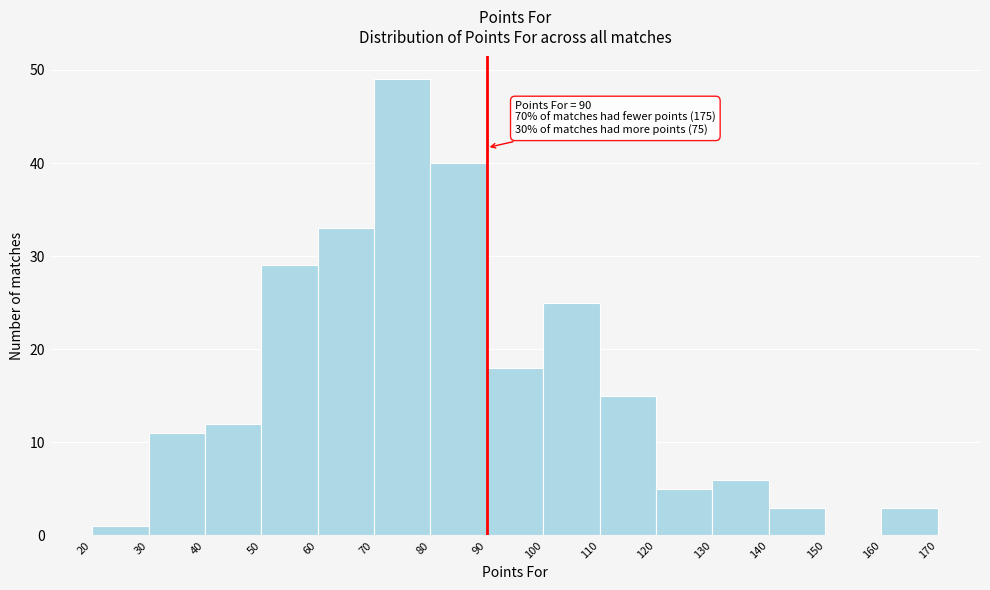

Which range on the x-axis has the tallest bar?

70 to 80